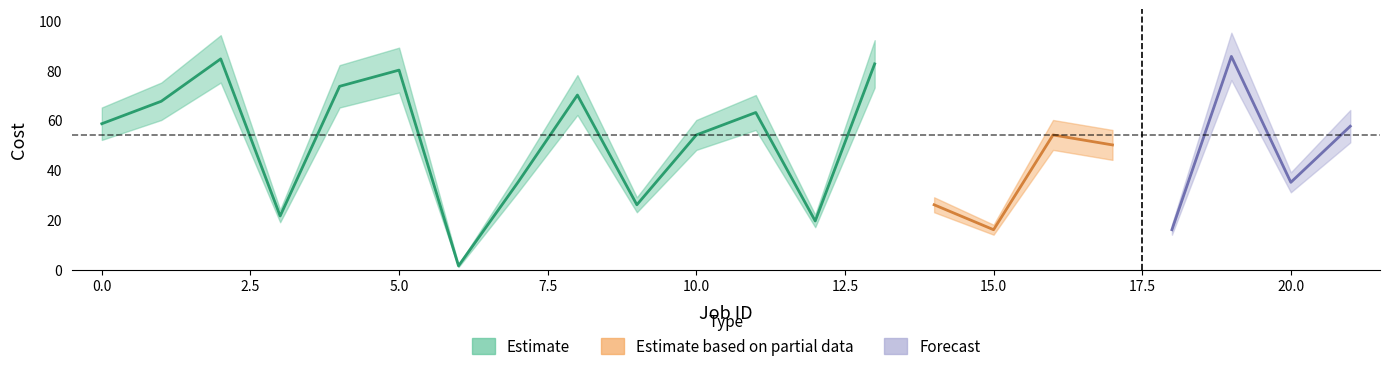

True or false: Cost min and Cost max cross at least once.

False